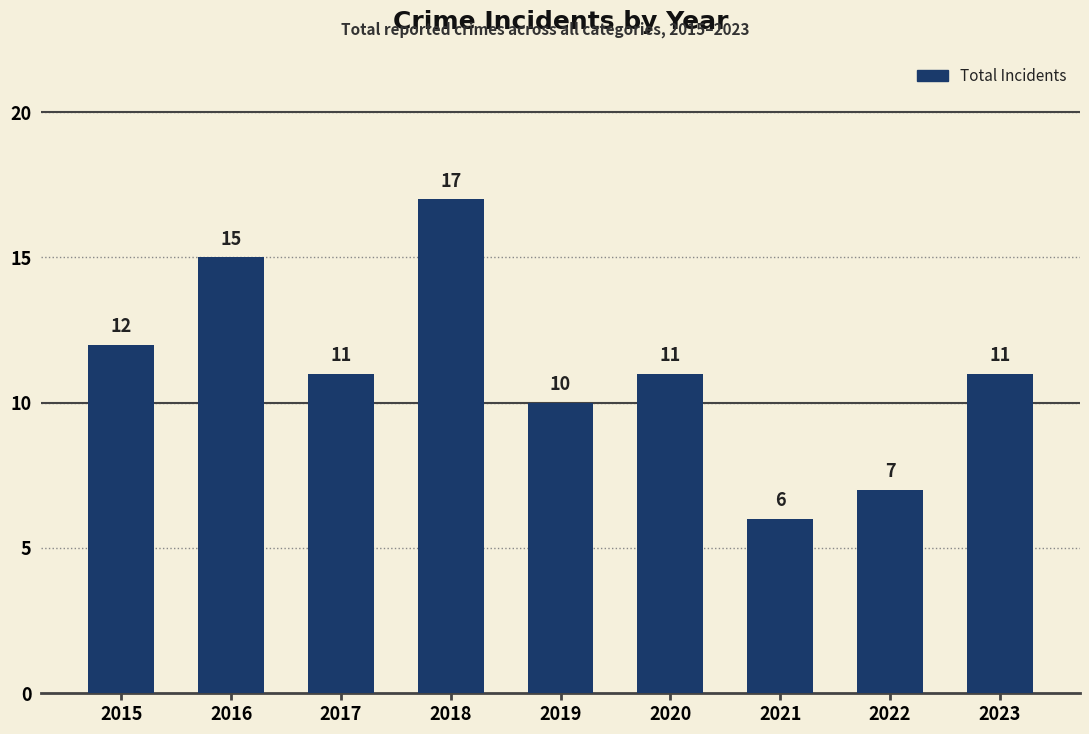

At which category does the chart reach its minimum across all series?

2021